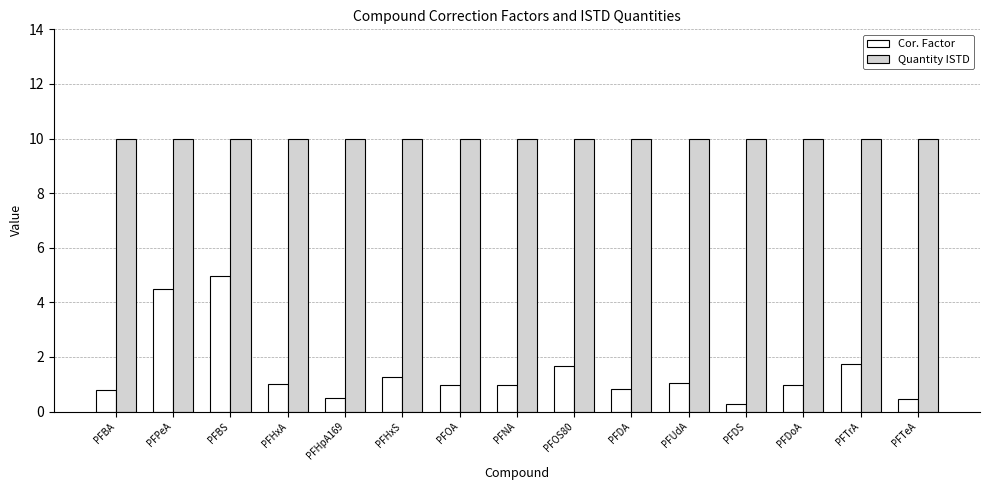

List the series in order of their peak value, lowest first.

Cor. Factor, Quantity ISTD